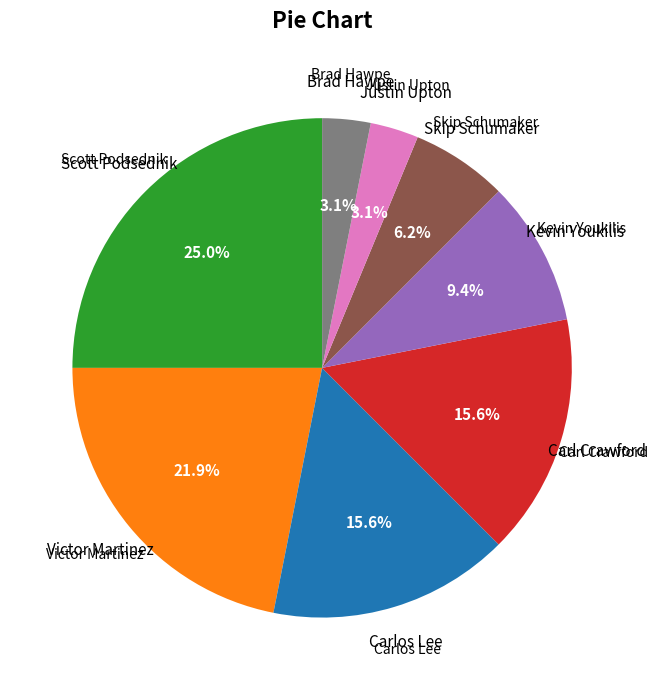

Does any single category account for the majority?

No